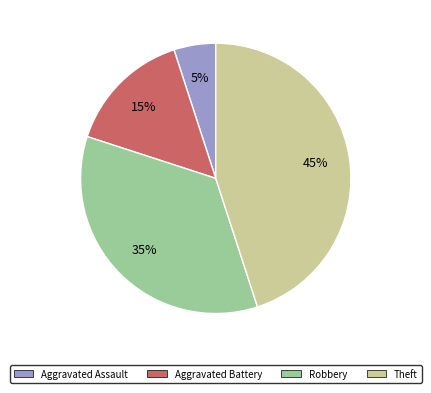

Count the number of slices in the pie.

4